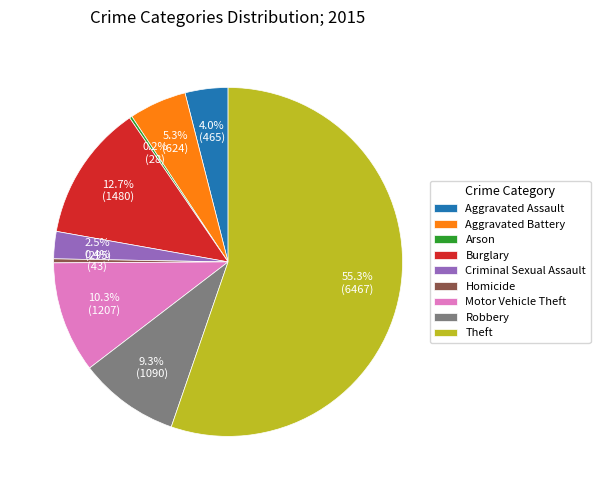

Does any single category account for the majority?

Yes